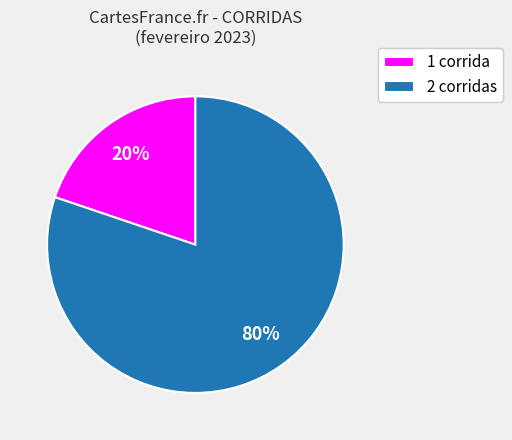

To the nearest percent, what is the difference between the largest and smallest slice percentages?

60%